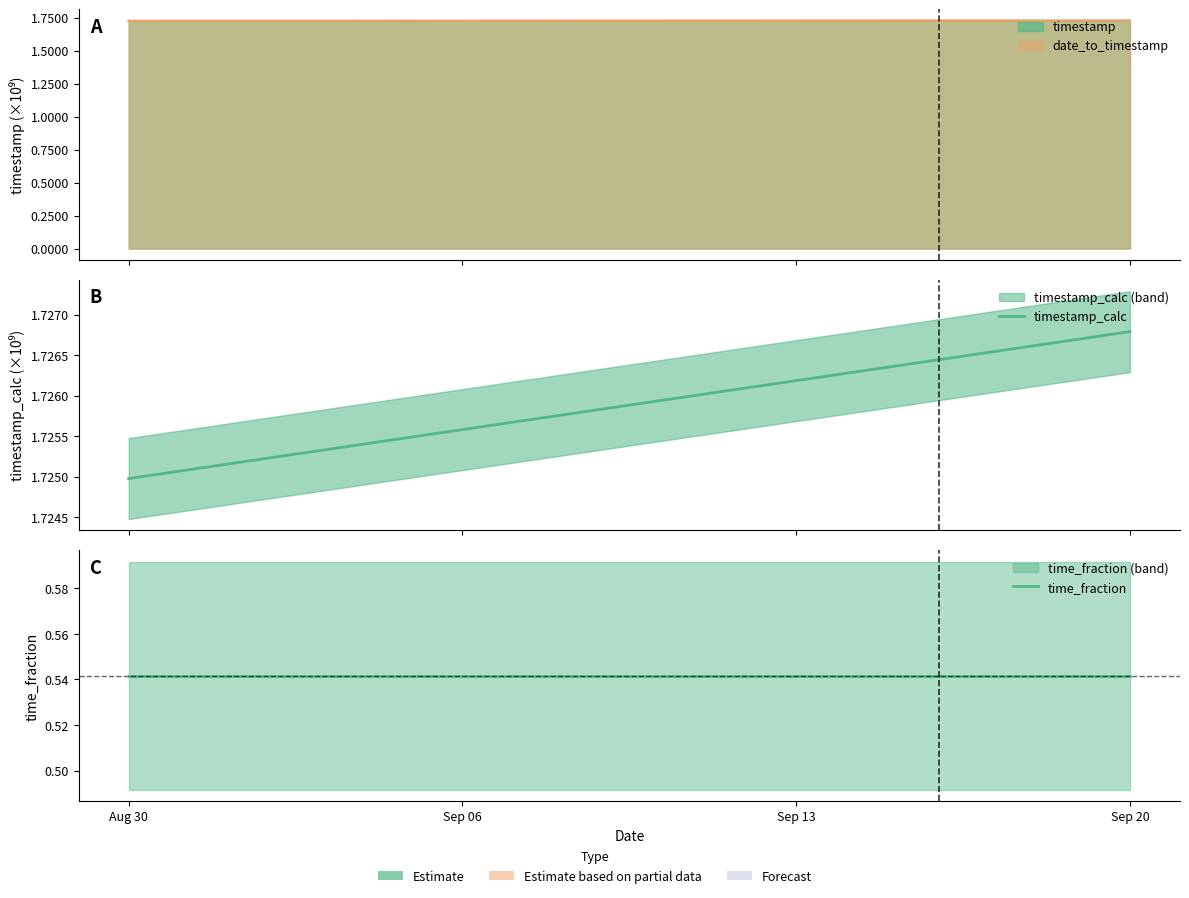

The timestamp_calc series shows 2.8 at Sep 06. True or false?

False